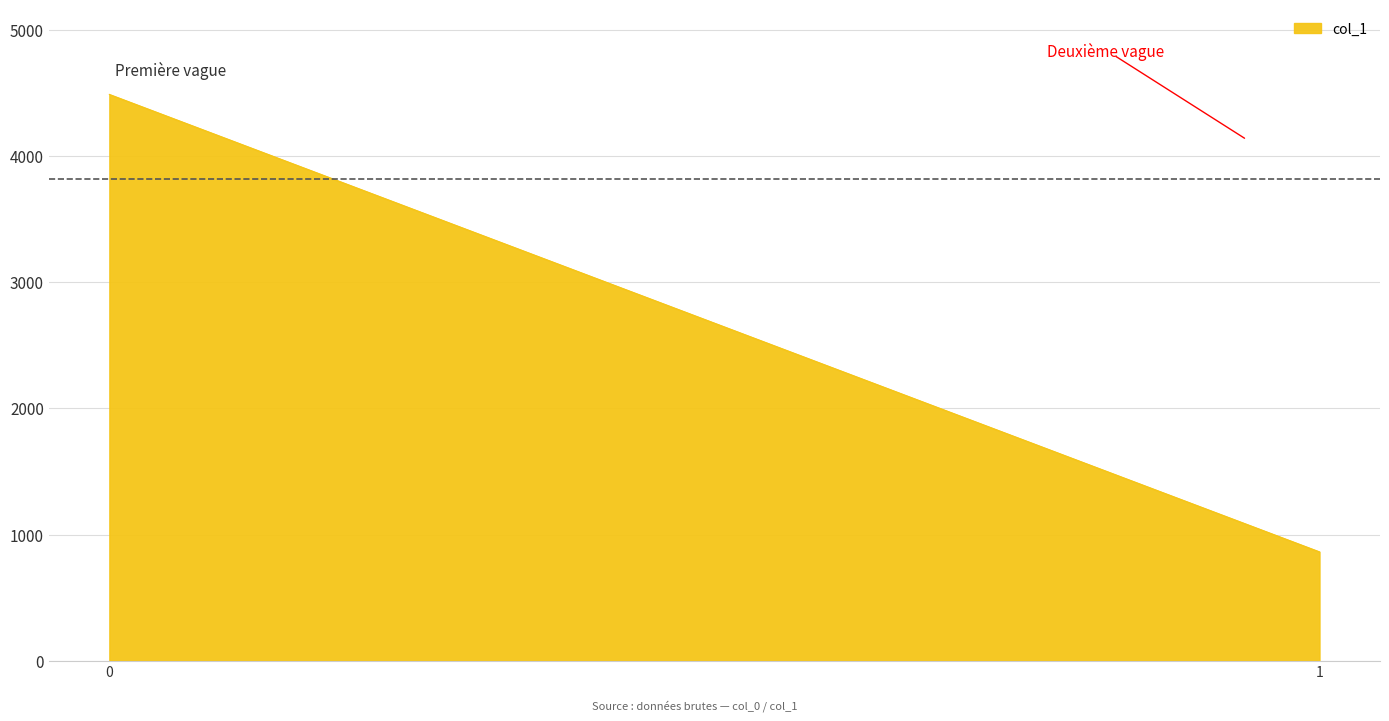

Does the chart display data point markers on the line(s)?

No